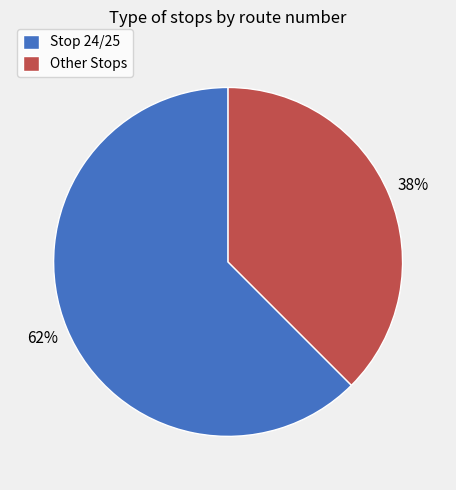

Which category has the biggest portion of the pie?

Stop 24/25